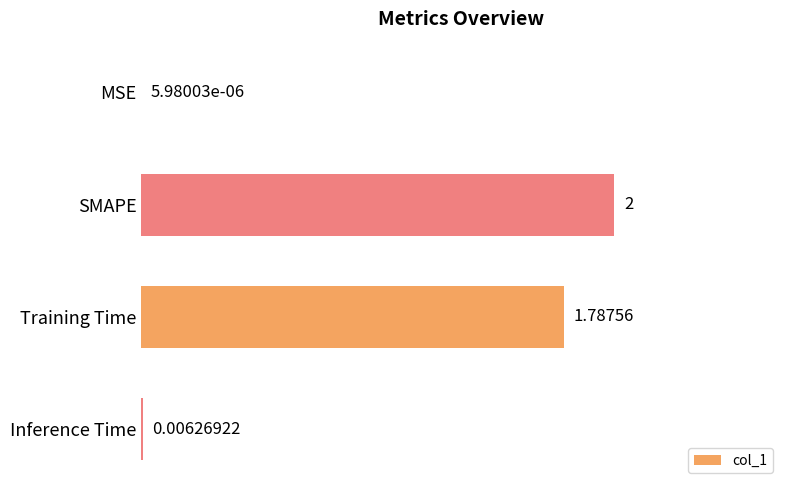

What is the sum of all values?

3.8